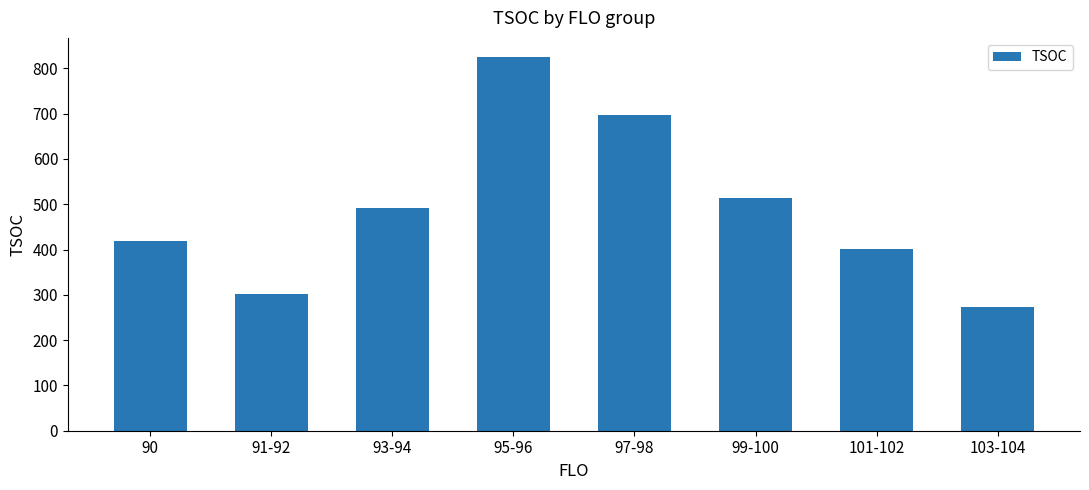

Where is the data nearest to the value 550?

99-100